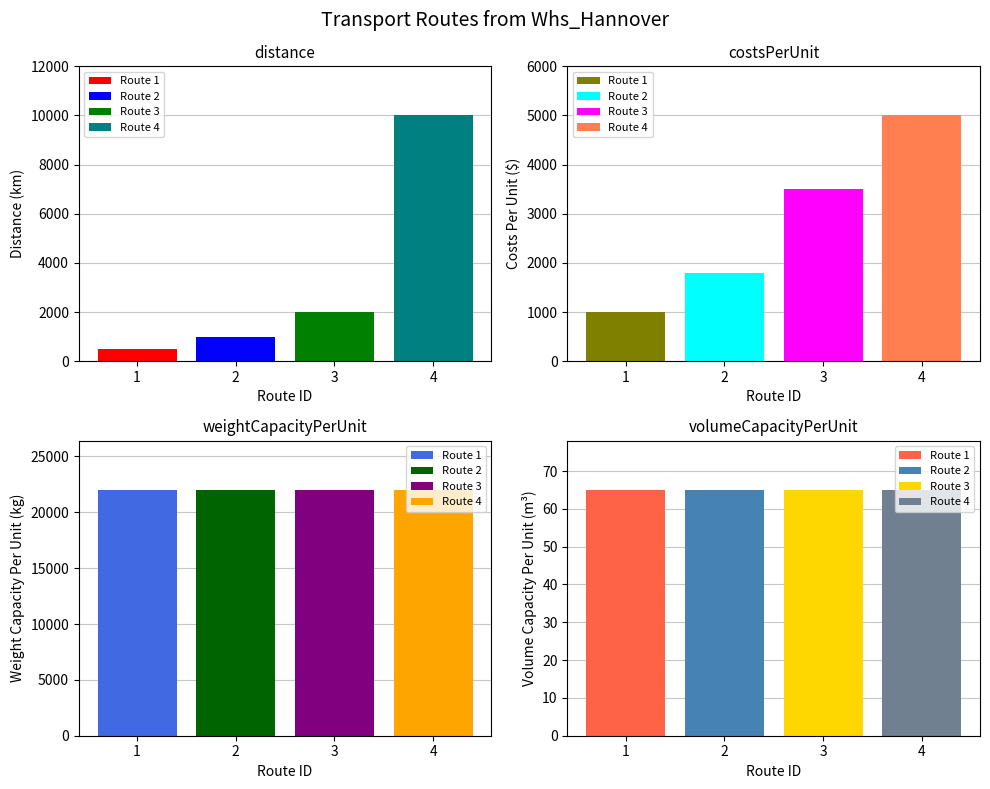

How many bars are there in each group?

4